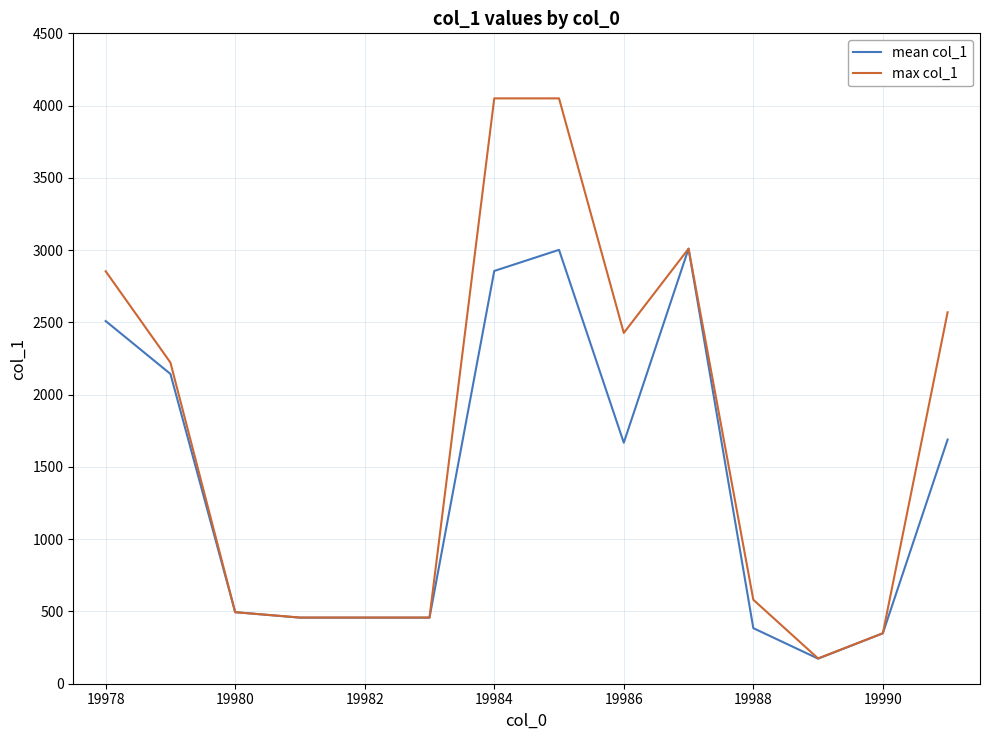

Which series has the largest total across all categories?

max col_1